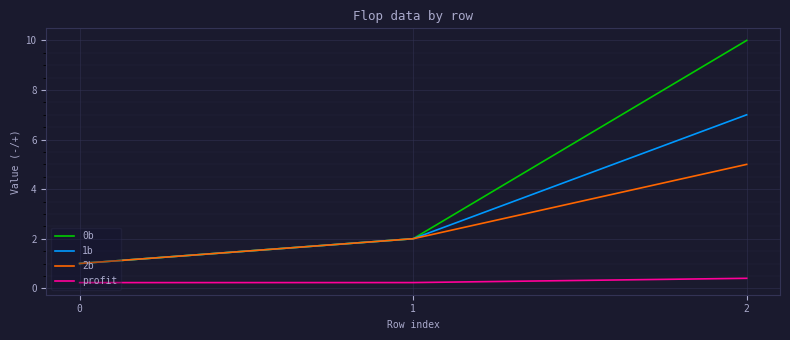

At 2, list the series in order from smallest to largest.

profit, 2b, 1b, 0b